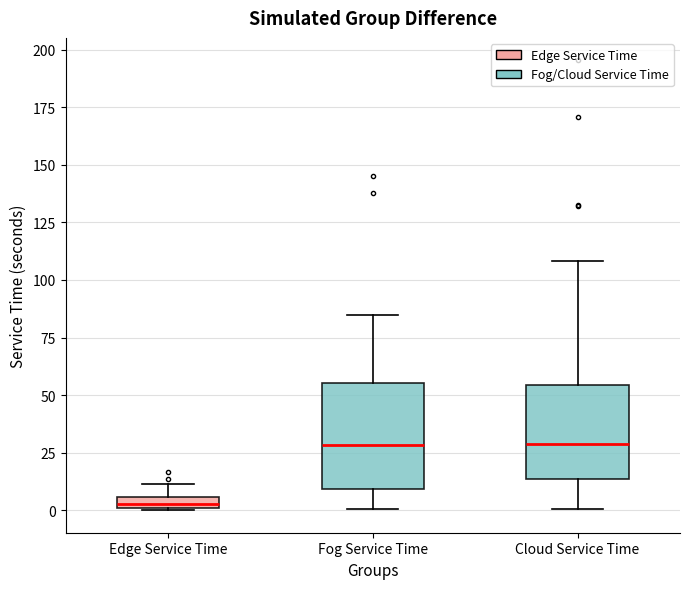

Where is the upper edge of the box for Cloud Service Time on the y-axis? The values are not printed on the chart, so give them approximately, as read against the axis.

55